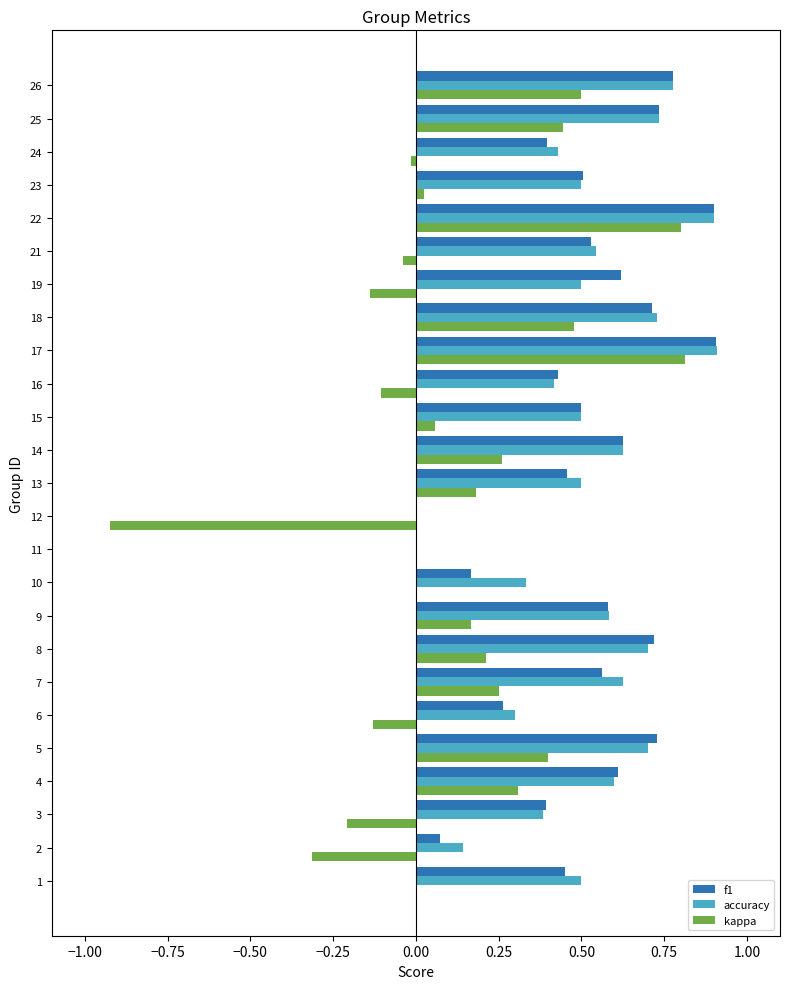

Is the value of f1 at 10 greater than the value of accuracy at 16?

No